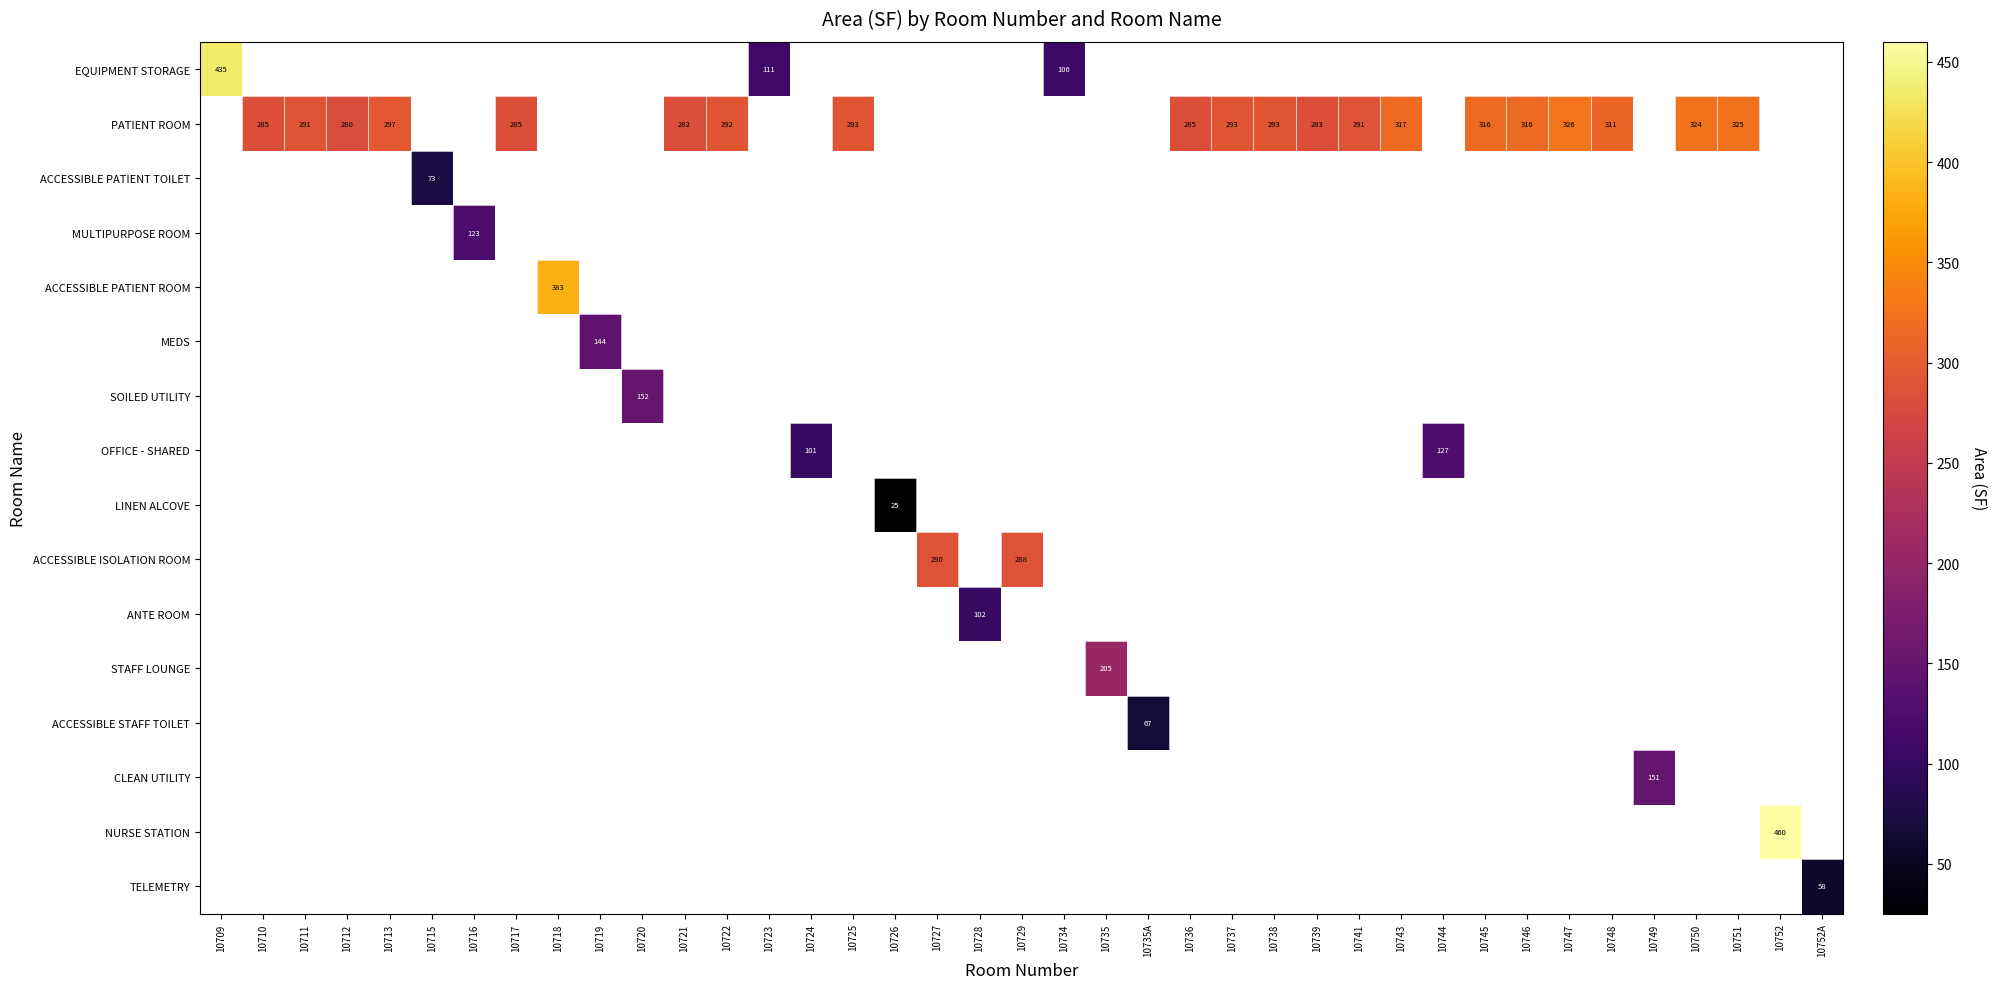

Which series has the largest range (max minus min)?

EQUIPMENT STORAGE